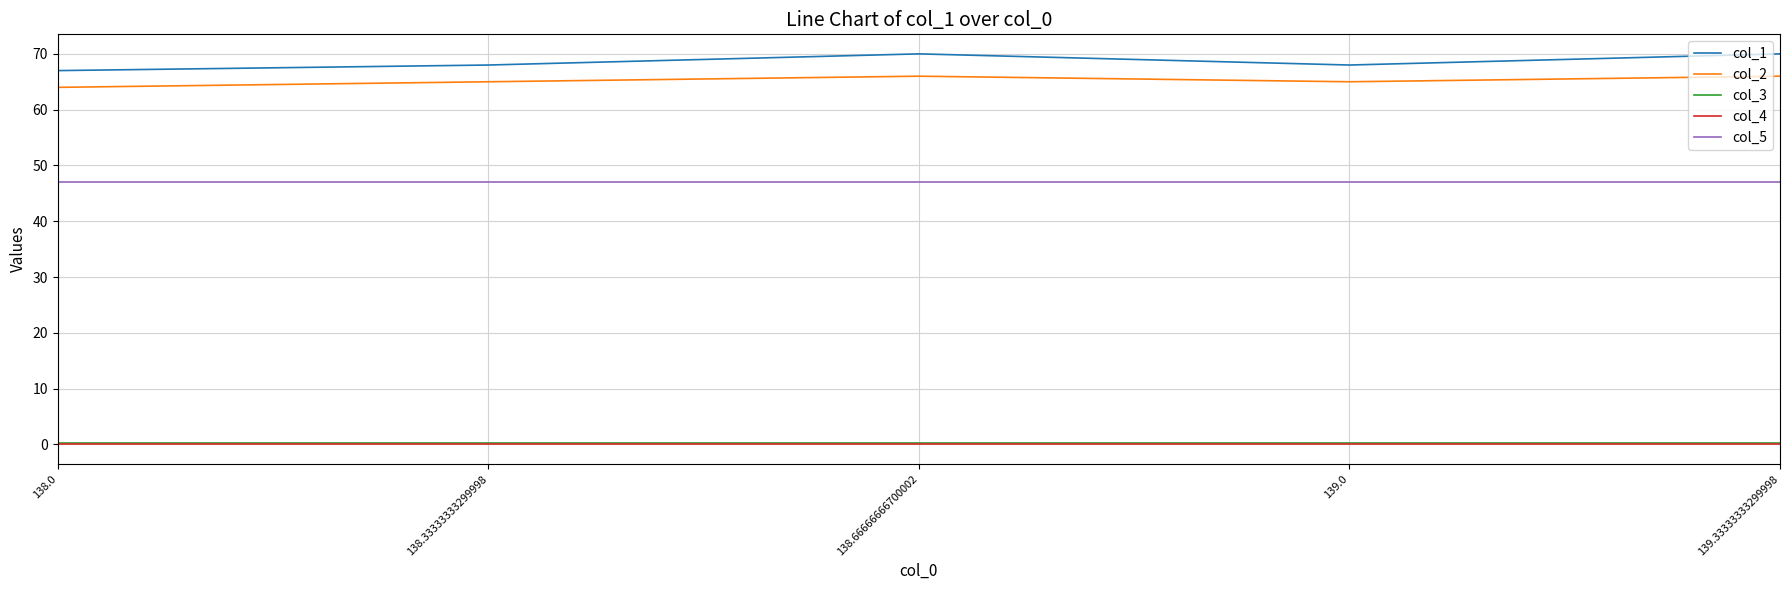

Reading left to right, what are all the values shown in this chart?

col_1: 138.0=67.0	138.33333333299998=68.0	138.66666666700002=70.0	139.0=68.0	139.33333333299998=70.0
col_2: 138.0=64.0	138.33333333299998=65.0	138.66666666700002=66.0	139.0=65.0	139.33333333299998=66.0
col_3: 138.0=0.3	138.33333333299998=0.3	138.66666666700002=0.3	139.0=0.3	139.33333333299998=0.3
col_4: 138.0=0.0	138.33333333299998=0.0	138.66666666700002=0.0	139.0=0.0	139.33333333299998=0.0
col_5: 138.0=47.0	138.33333333299998=47.0	138.66666666700002=47.0	139.0=47.0	139.33333333299998=47.0